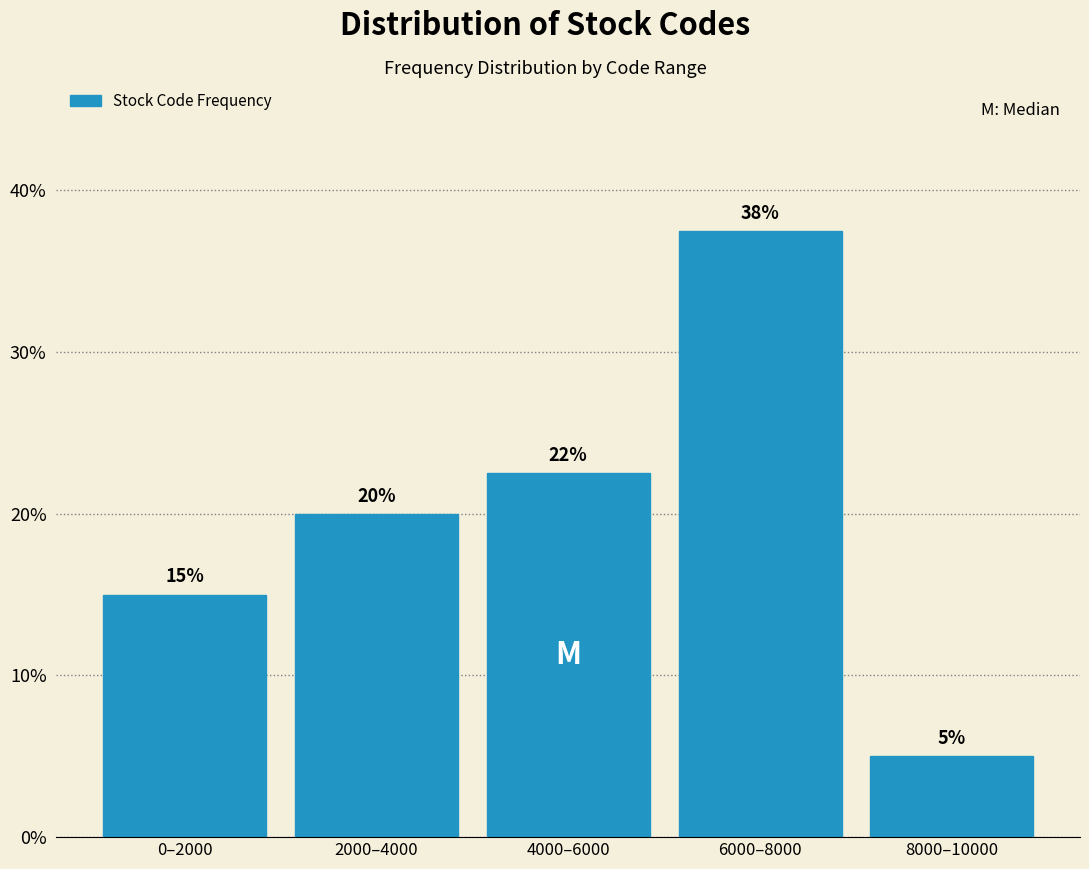

Which has a higher value, 8000–10000 or 6000–8000?

6000–8000